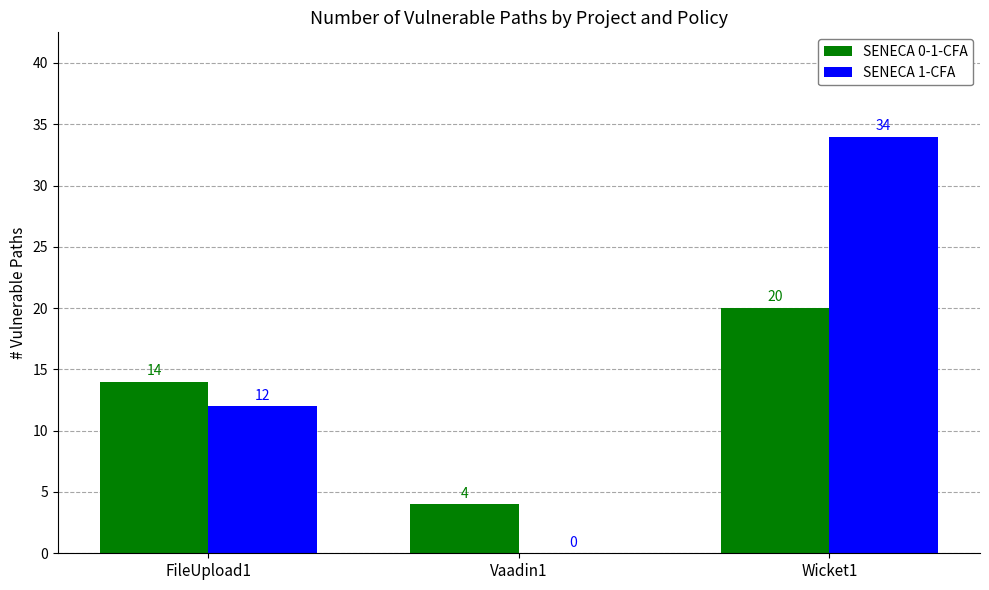

How many positive values does the SENECA 1-CFA series have?

2